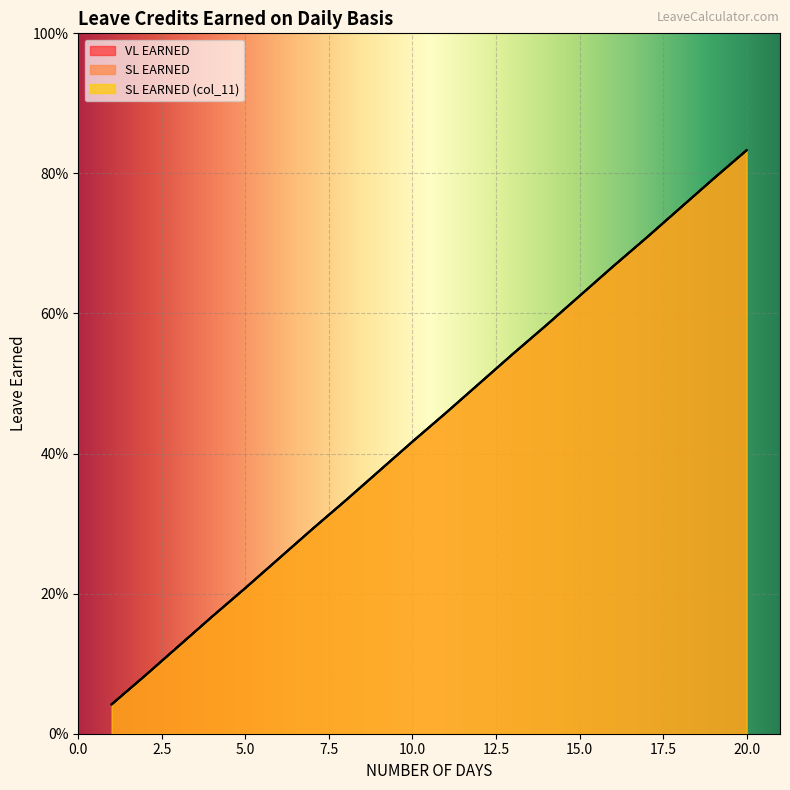

Reading left to right, extract all data points from this chart.

VL EARNED: 1=0.0	2=0.1	3=0.1	4=0.2	5=0.2	6=0.2	7=0.3	8=0.3	9=0.4	10=0.4	11=0.5	12=0.5	13=0.5	14=0.6	15=0.6	16=0.7	17=0.7	18=0.8	19=0.8	20=0.8
SL EARNED: 1=0.0	2=0.1	3=0.1	4=0.2	5=0.2	6=0.2	7=0.3	8=0.3	9=0.4	10=0.4	11=0.5	12=0.5	13=0.5	14=0.6	15=0.6	16=0.7	17=0.7	18=0.8	19=0.8	20=0.8
SL EARNED (col_11): 1=0.0	2=0.1	3=0.1	4=0.2	5=0.2	6=0.2	7=0.3	8=0.3	9=0.4	10=0.4	11=0.5	12=0.5	13=0.5	14=0.6	15=0.6	16=0.7	17=0.7	18=0.8	19=0.8	20=0.8